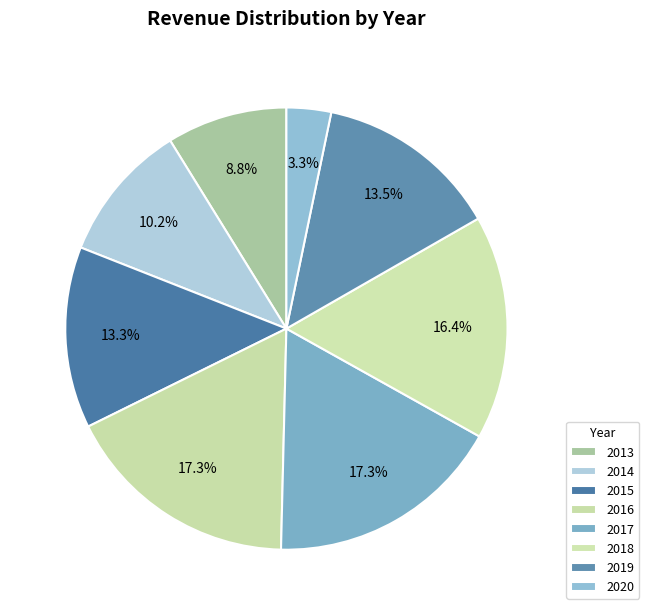

How many segments does this pie chart have?

8